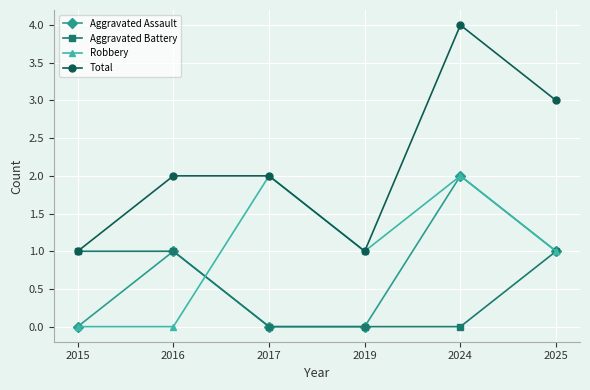

True or false: Aggravated Battery has a value of 2 at 2025.

False